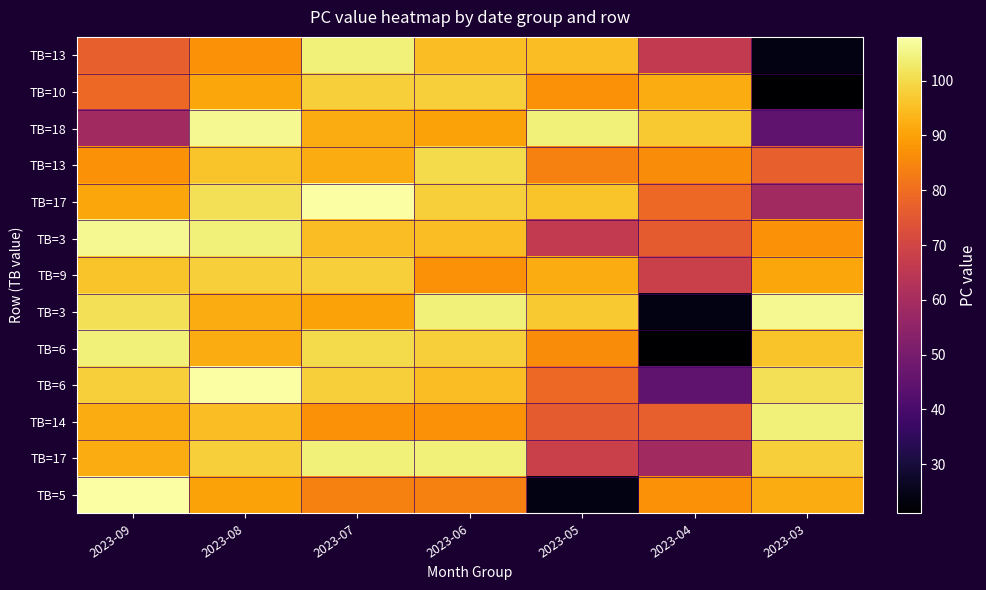

How many series are shown in this chart?

13